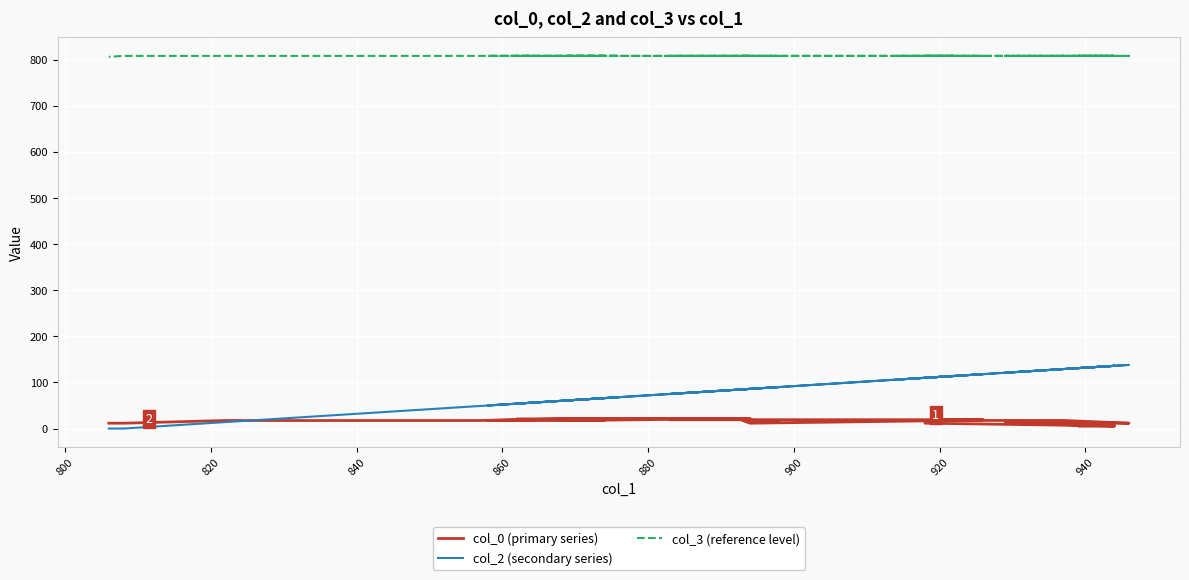

What is the average value of the col_0 (primary series) series?

16.9